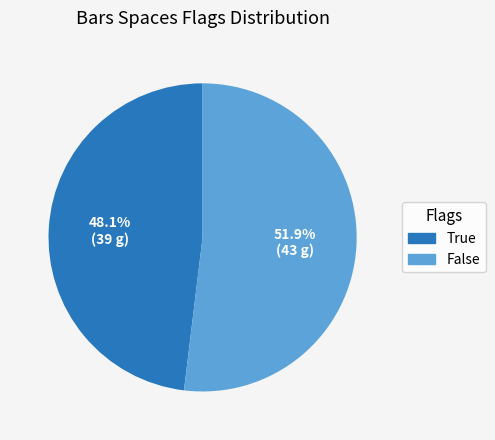

Which has a higher value, True or False?

False